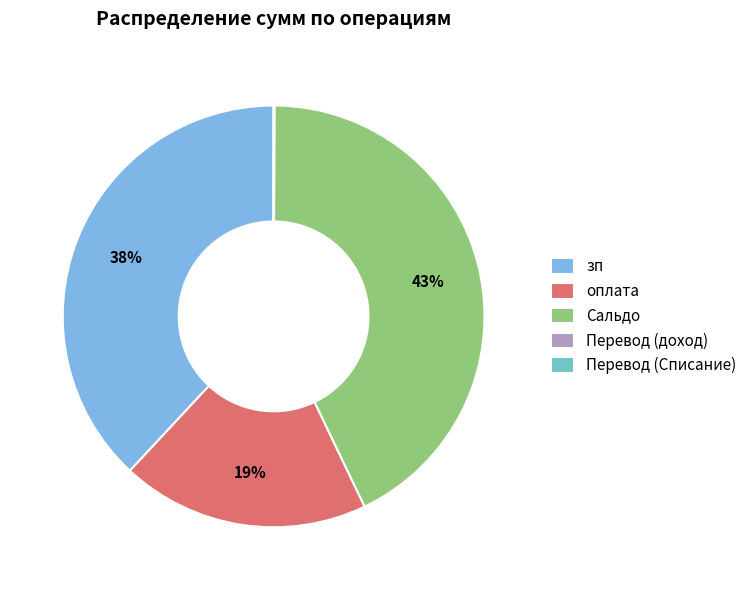

Does оплата account for over 50% of the chart?

No